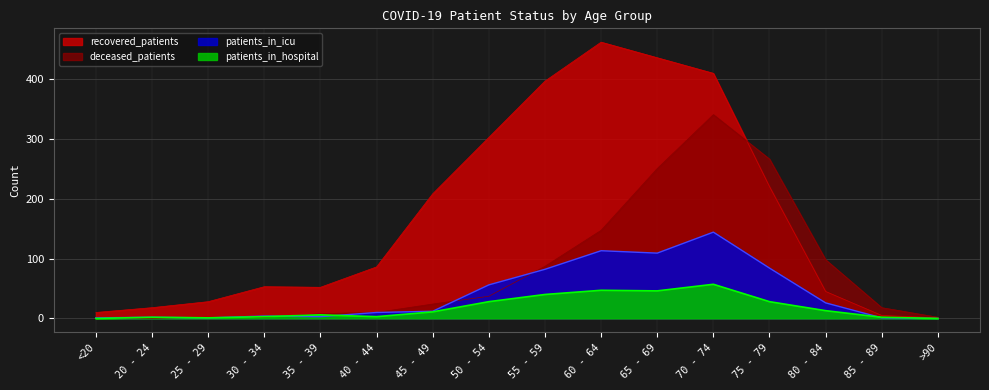

Which series has the widest spread of values?

recovered_patients